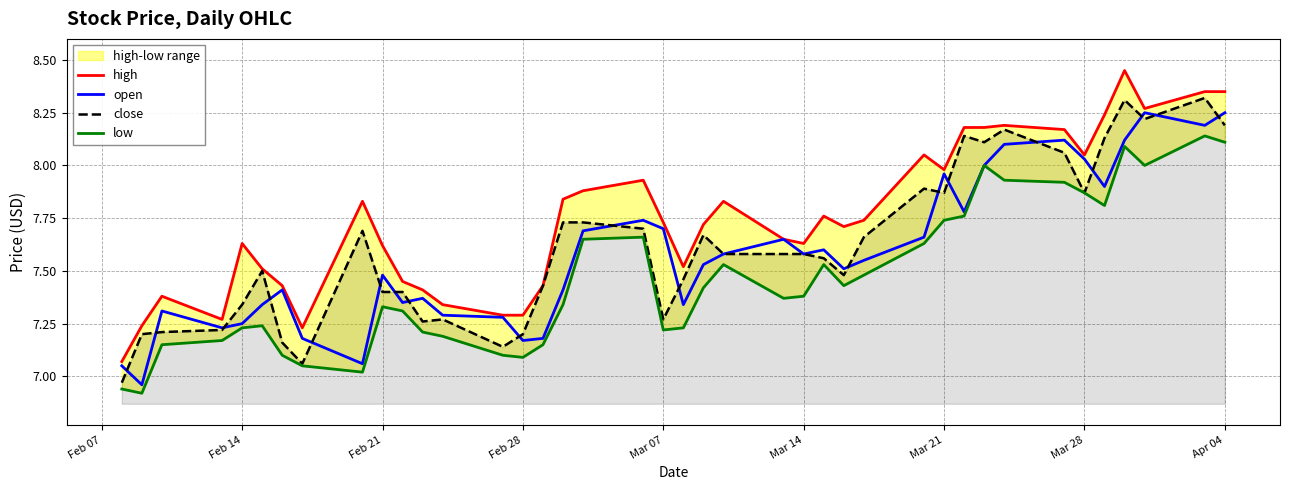

Reading left to right, extract all data points from this chart.

high: 7.1	7.2	7.4	7.3	7.6	7.5	7.4	7.2	7.8	7.6	7.5	7.4	7.3	7.3	7.3	7.4	7.8	7.9	7.9	7.7	7.5	7.7	7.8	7.7	7.6	7.8	7.7	7.7	8.1	8.0	8.2	8.2	8.2	8.2	8.1	8.2	8.4	8.3	8.3	8.3
open: 7.0	7.0	7.3	7.2	7.2	7.3	7.4	7.2	7.1	7.5	7.3	7.4	7.3	7.3	7.2	7.2	7.4	7.7	7.7	7.7	7.3	7.5	7.6	7.7	7.6	7.6	7.5	7.5	7.7	8.0	7.8	8.0	8.1	8.1	8.0	7.9	8.1	8.2	8.2	8.2
close: 7.0	7.2	7.2	7.2	7.3	7.5	7.2	7.1	7.7	7.4	7.4	7.3	7.3	7.1	7.2	7.4	7.7	7.7	7.7	7.3	7.5	7.7	7.6	7.6	7.6	7.6	7.5	7.7	7.9	7.9	8.1	8.1	8.2	8.1	7.9	8.1	8.3	8.2	8.3	8.2
low: 6.9	6.9	7.2	7.2	7.2	7.2	7.1	7.0	7.0	7.3	7.3	7.2	7.2	7.1	7.1	7.2	7.3	7.7	7.7	7.2	7.2	7.4	7.5	7.4	7.4	7.5	7.4	7.5	7.6	7.7	7.8	8.0	7.9	7.9	7.9	7.8	8.1	8.0	8.1	8.1